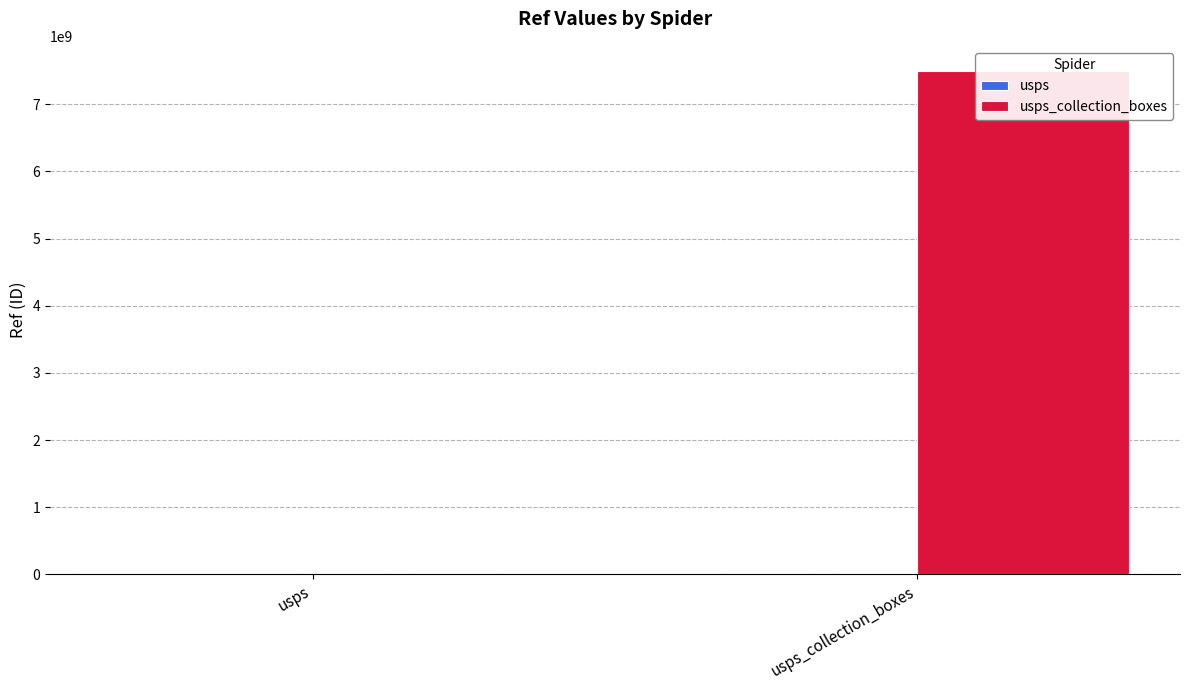

What is the minimum value for usps?

1